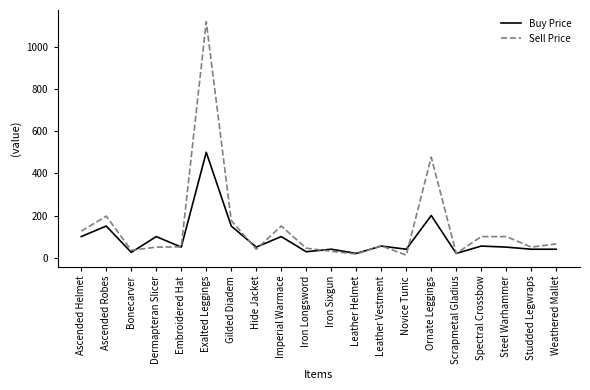

Which series ends up on top after the final intersection of Buy Price and Sell Price?

Sell Price